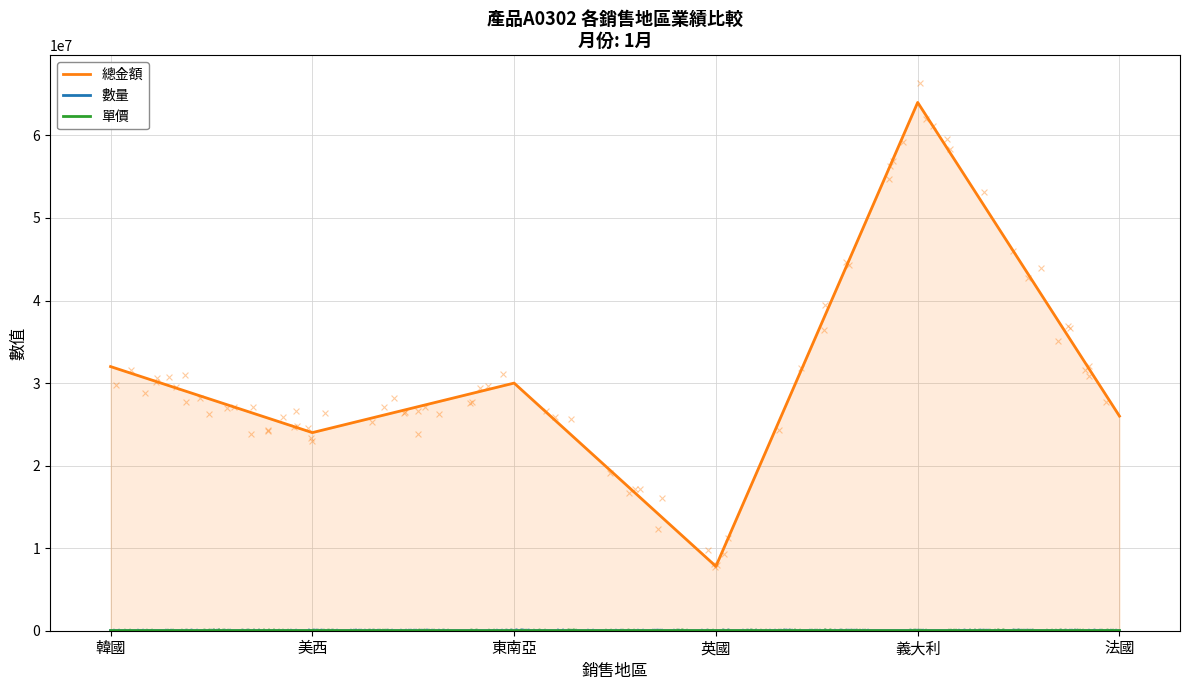

Is the value of 單價 at 英國 greater than the value of 數量 at 美西?

Yes